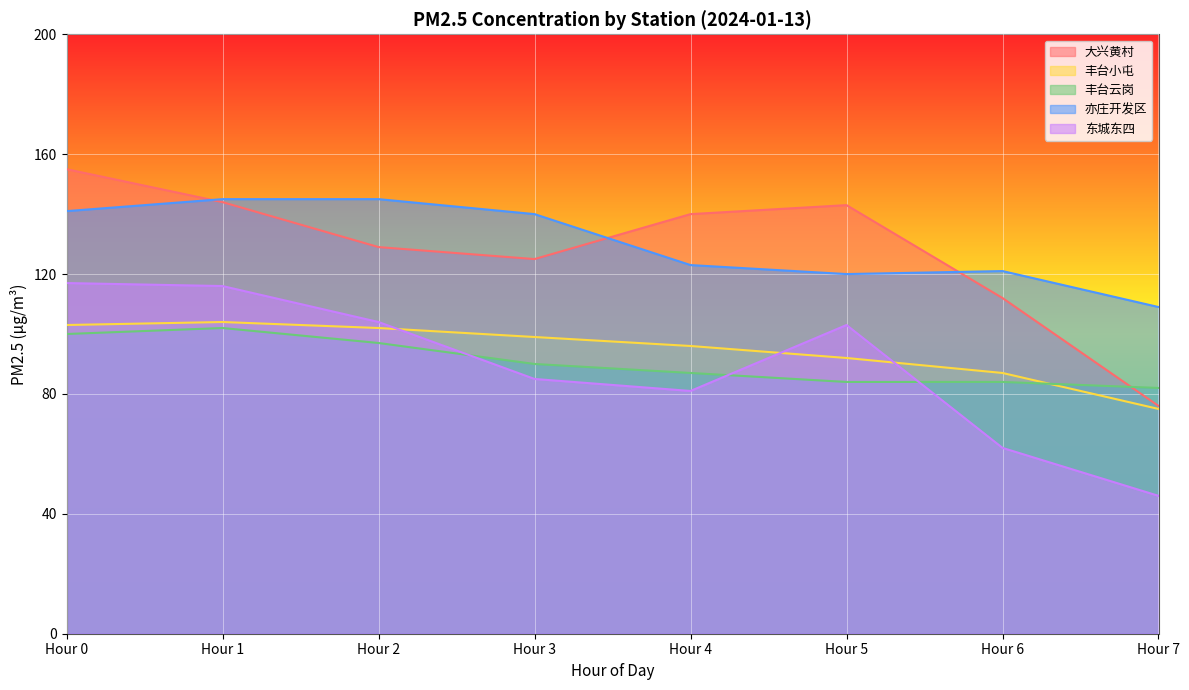

True or false: 大兴黄村 and 东城东四 intersect in this chart.

False